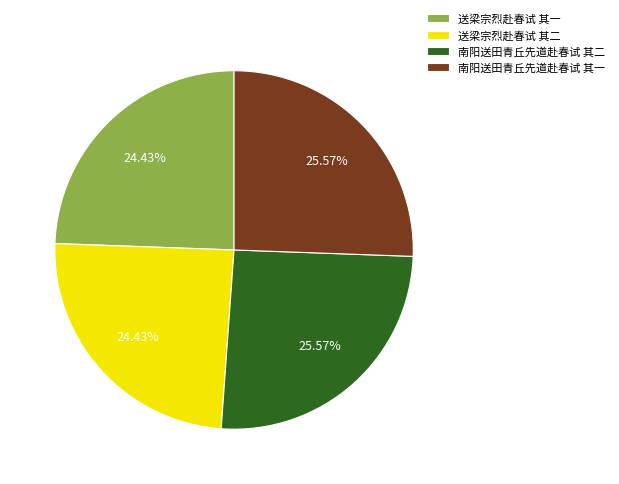

How many slices are in this pie chart?

4